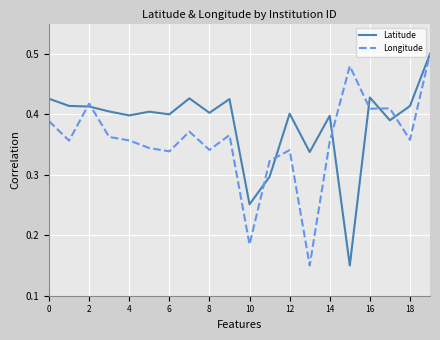

Is this an area chart (filled region under the line)?

No